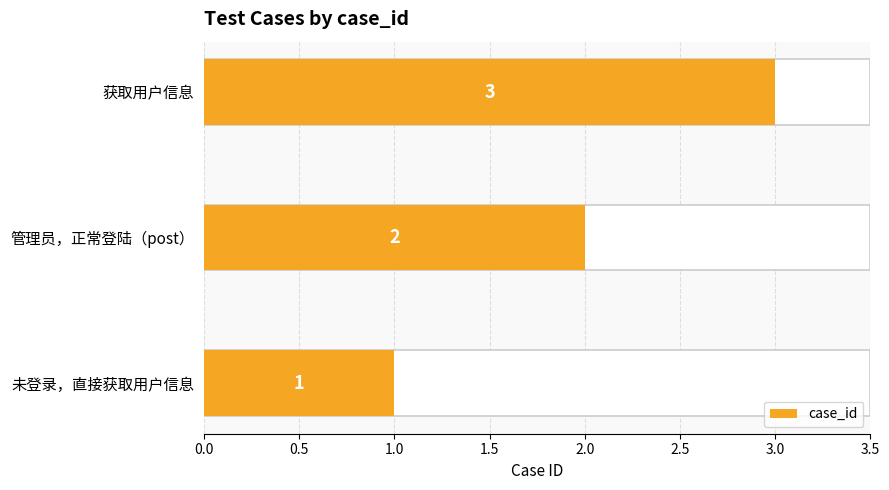

Is it true that the value at 未登录，直接获取用户信息 is 1?

True